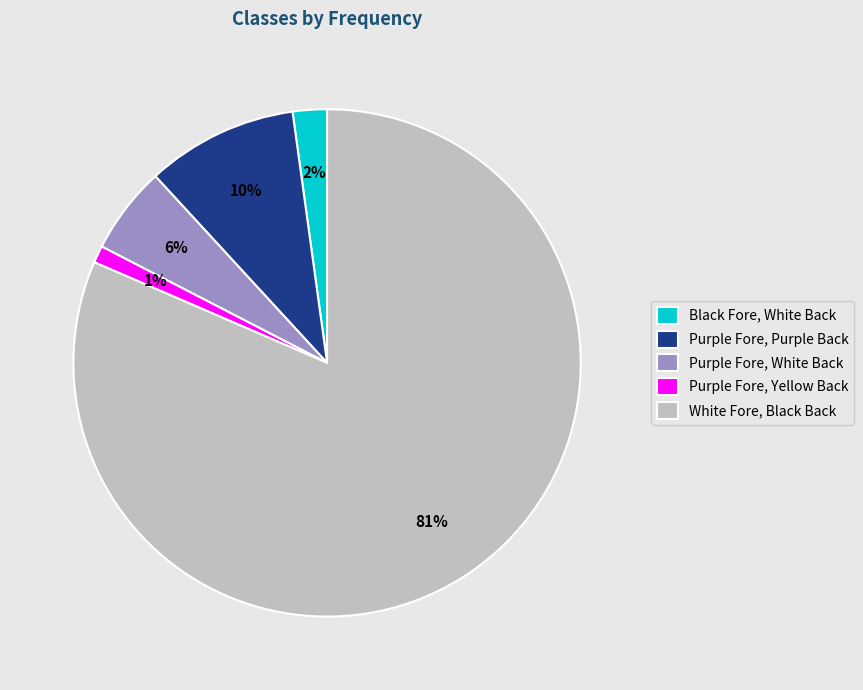

The Purple Fore, Purple Back slice represents 10% of the pie. True or false?

True